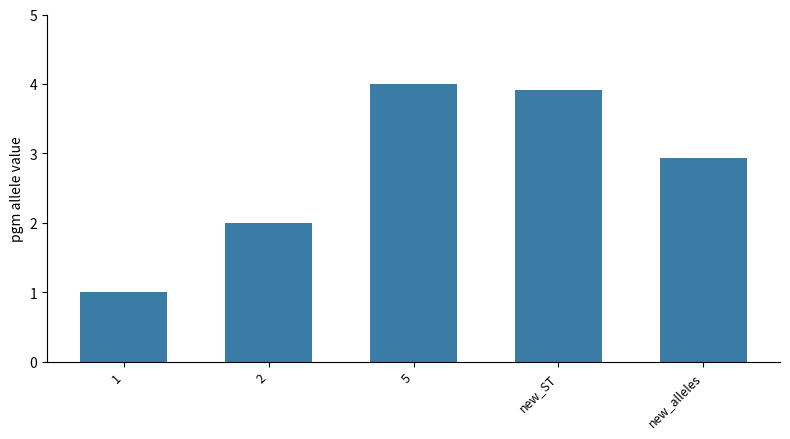

Are the bars grouped side by side (vs. stacked)?

No